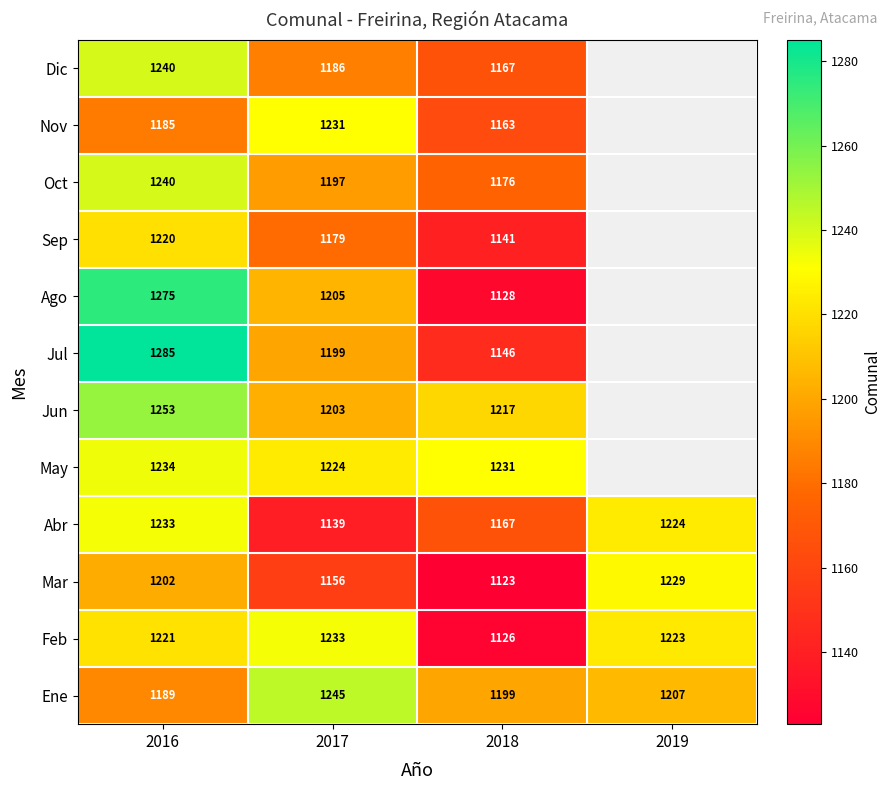

At which category is the sum across all series the highest?

2016